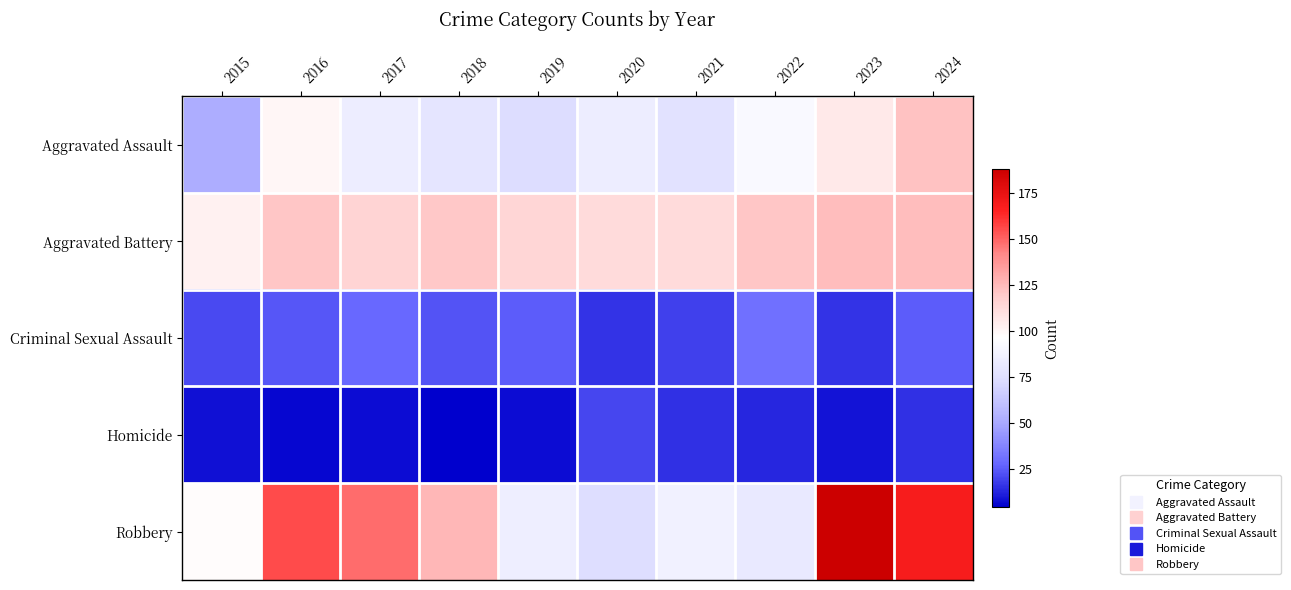

Between 2021 and 2020, which is larger?

2020